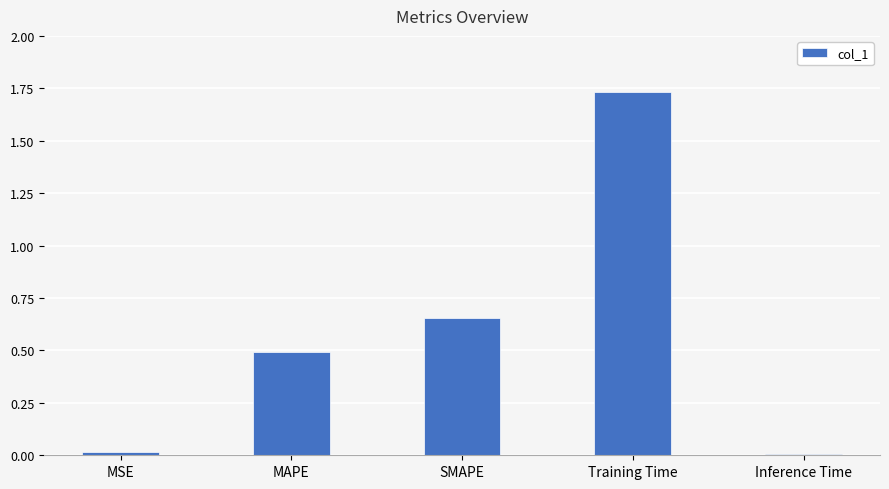

Which category has the highest value across all series?

Training Time